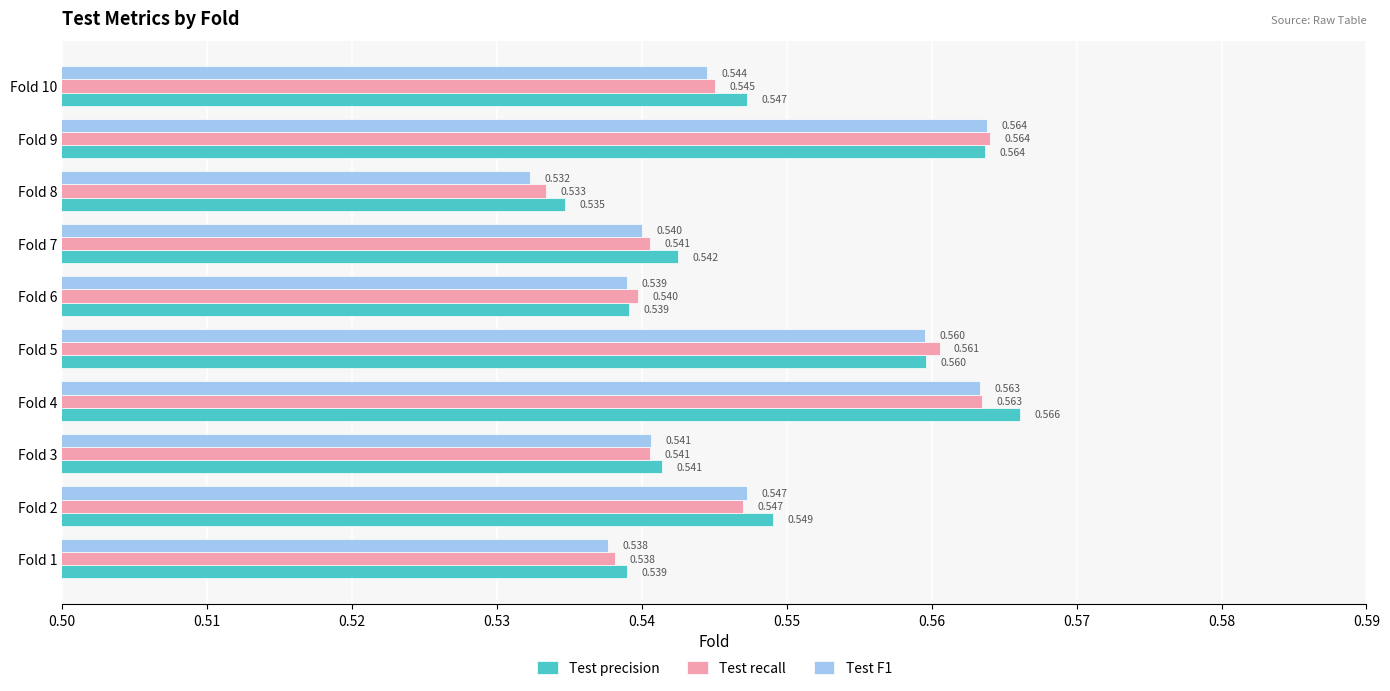

Which series has the largest total across all categories?

Test precision